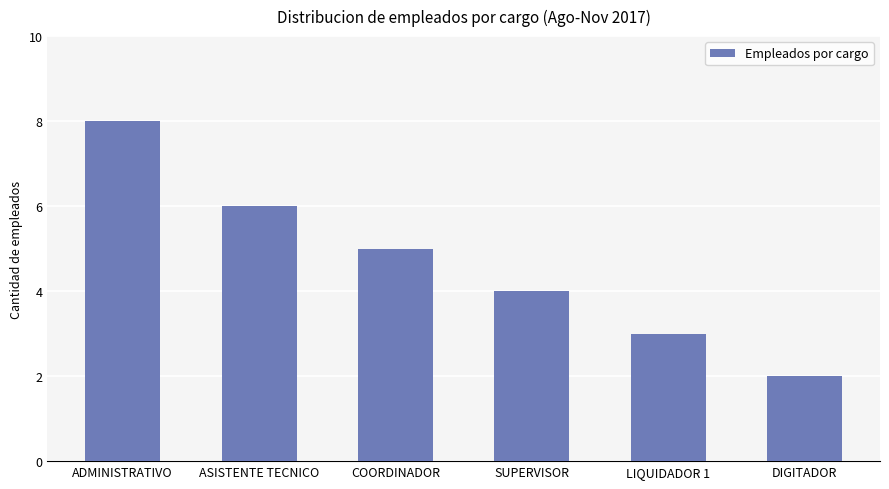

List the labels in order of value, largest first.

ADMINISTRATIVO, ASISTENTE TECNICO, COORDINADOR, SUPERVISOR, LIQUIDADOR 1, DIGITADOR